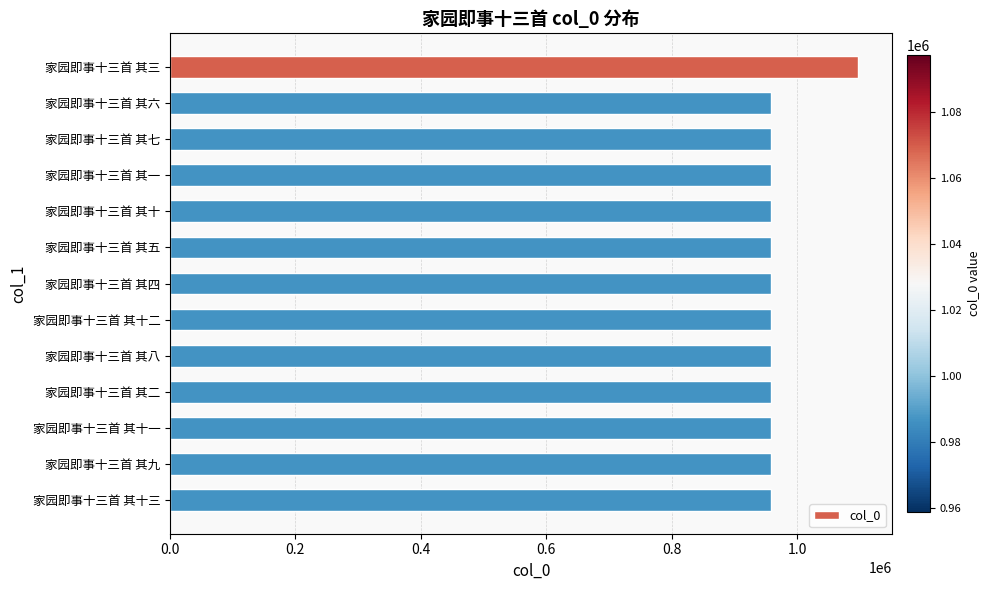

What is the label of the 2nd bar from the bottom?

家园即事十三首 其九